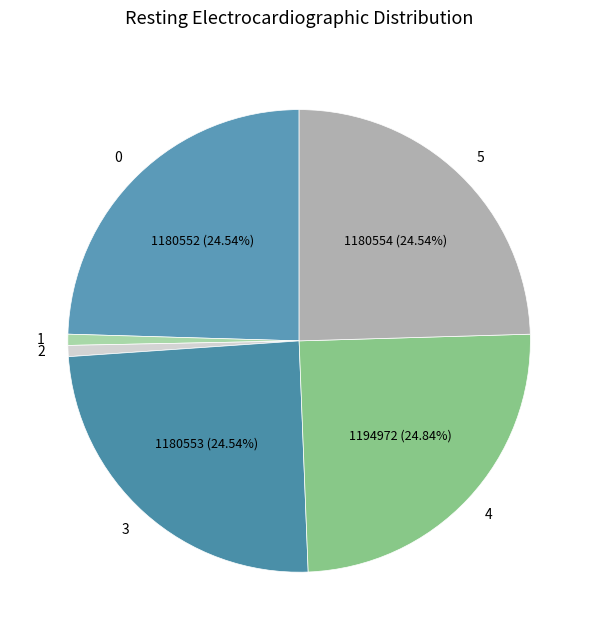

Count the number of slices in the pie.

6